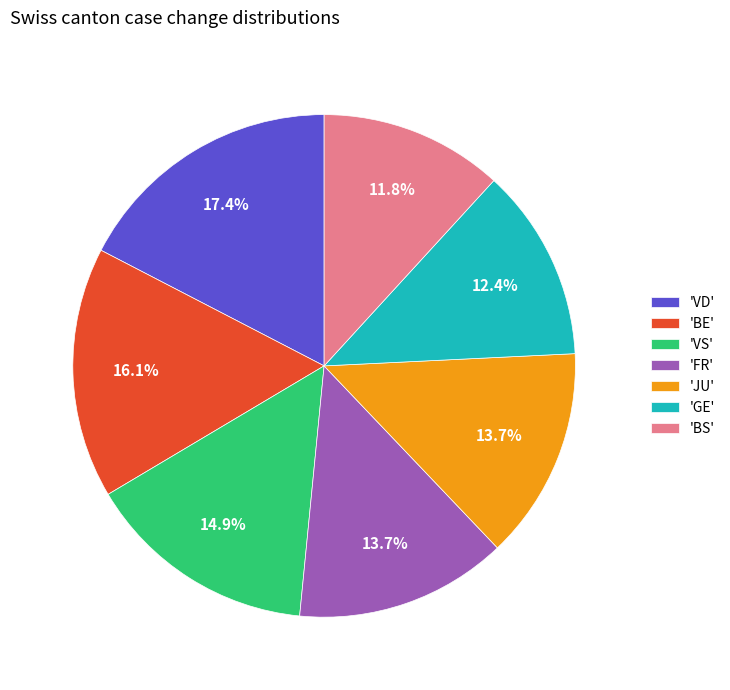

Combined, do 'GE' and 'BS' account for over 50%?

No